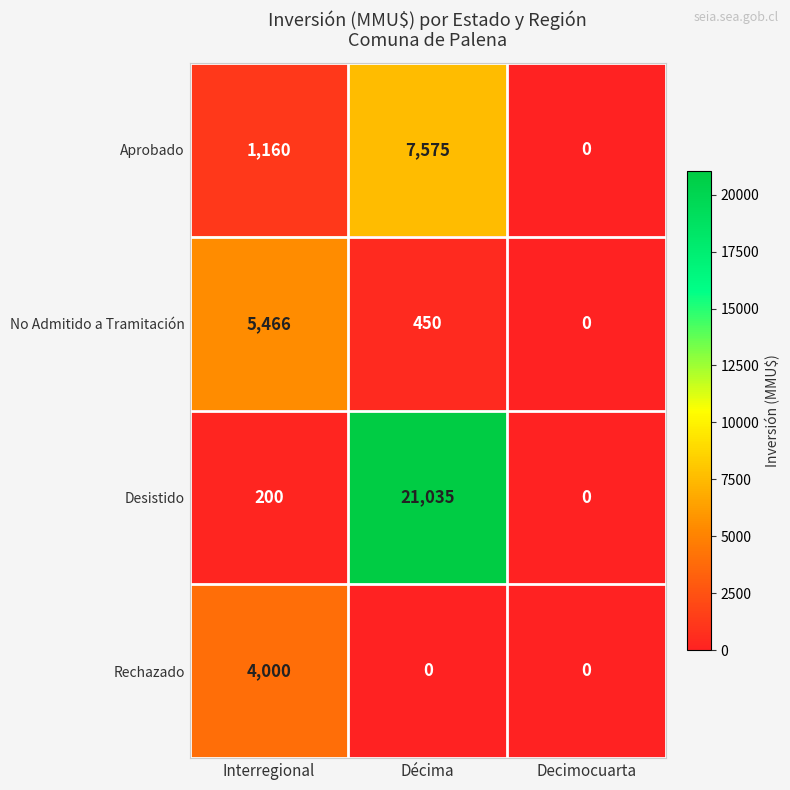

Reading right to left, extract all data points from this chart.

Aprobado: Decimocuarta=0	Décima=7575	Interregional=1160
No Admitido a Tramitación: Decimocuarta=0	Décima=450	Interregional=5466
Desistido: Decimocuarta=0	Décima=21035	Interregional=200
Rechazado: Decimocuarta=0	Décima=0	Interregional=4000